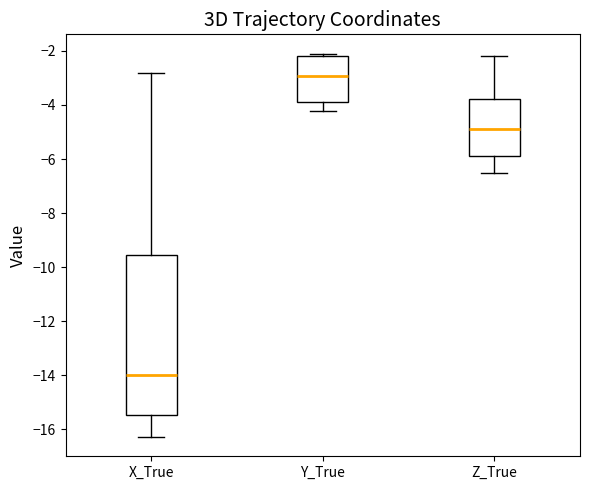

Reading left to right, transcribe this box plot: for each box, give where its median line is, the range the box spans, and where its two whiskers end, as read against the y-axis. The values are not printed on the chart, so give them approximately, as read against the axis.

X_True: median -14.0, box -15.4 to -9.6, whiskers -16.2 to -2.8
Y_True: median -3.0, box -3.8 to -2.2, whiskers -4.2 to -2.0
Z_True: median -4.8, box -5.8 to -3.8, whiskers -6.6 to -2.2